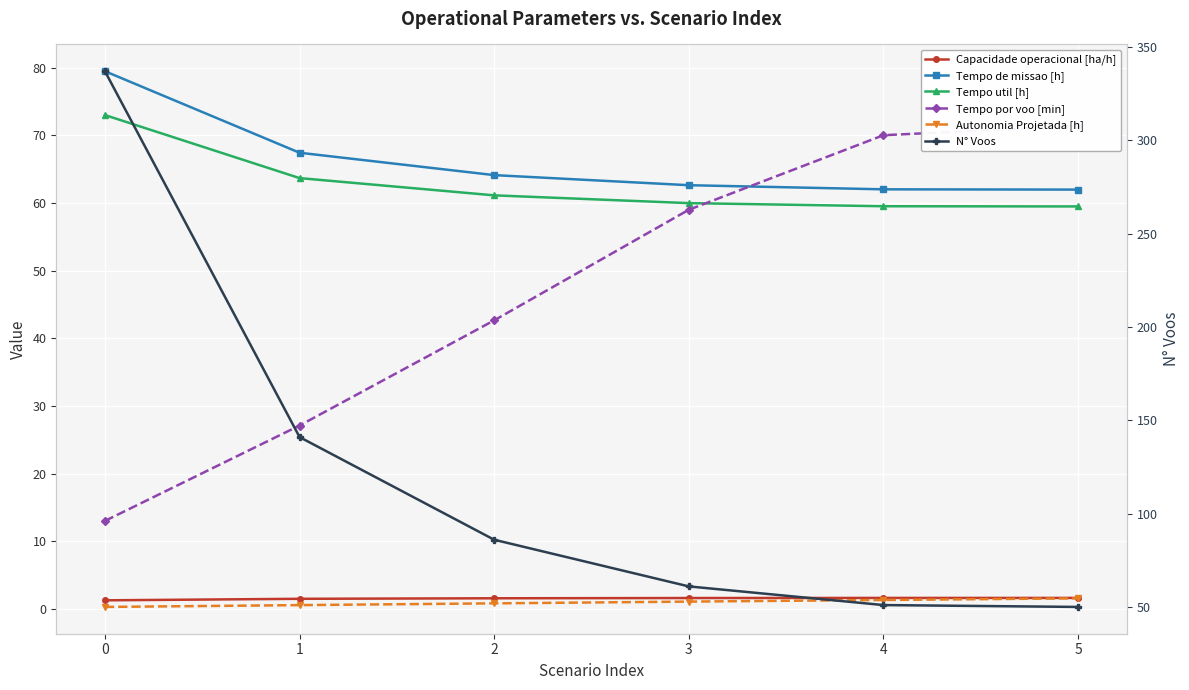

What is the difference between the second highest and second lowest values in the Tempo por voo [min] series?

42.9